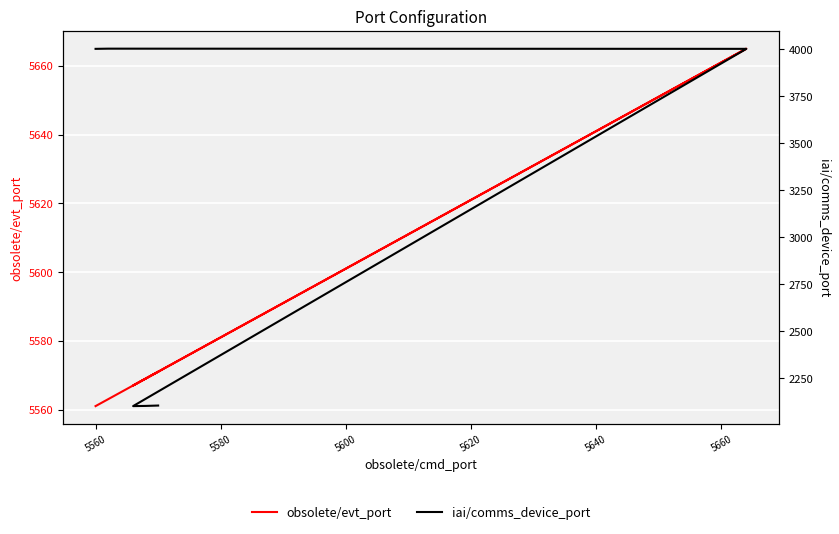

How many interior local peaks does the iai/comms_device_port series have?

1